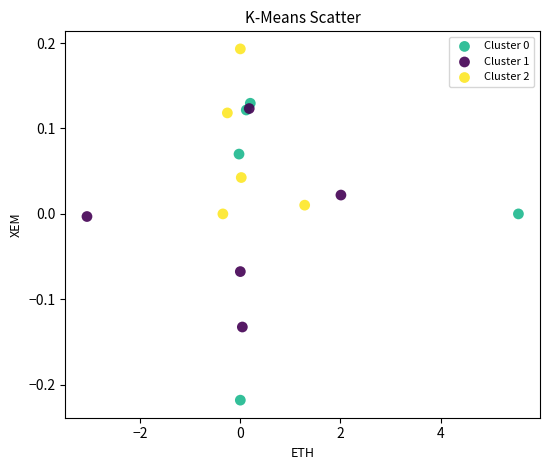

Which series reaches the maximum Y coordinate?

Cluster 2